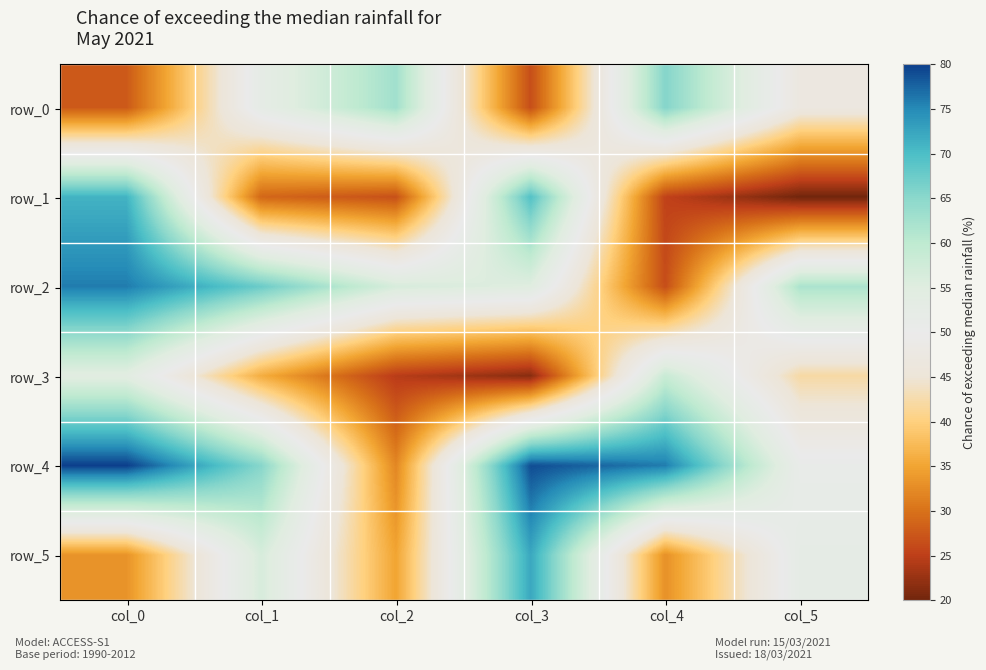

What is the sum of all row_2 values?

343.1